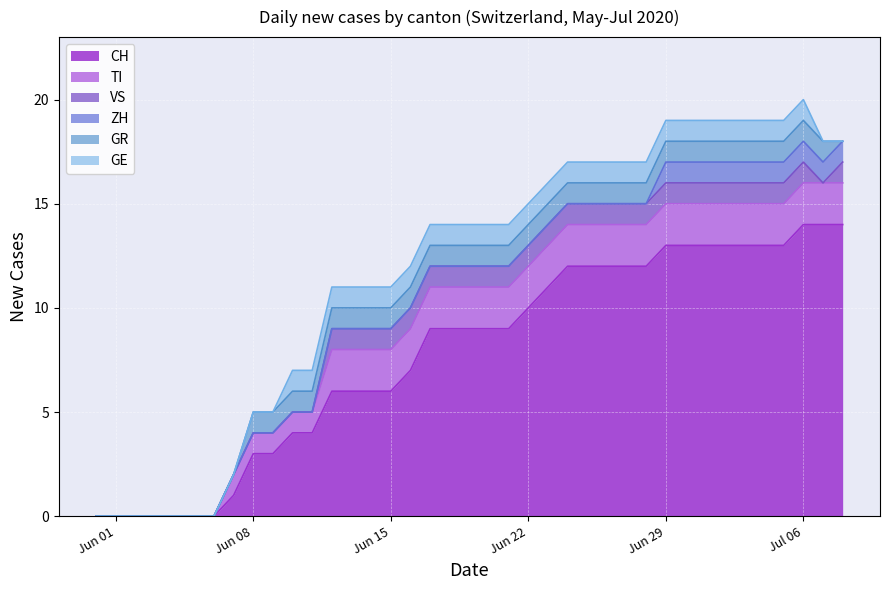

How many positive values does the TI series have?

32